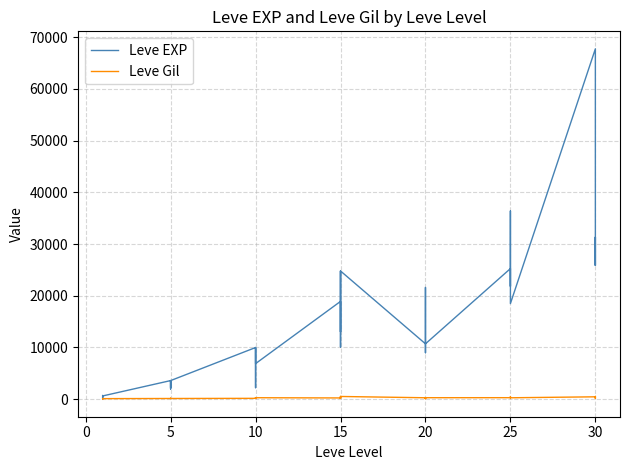

What is the difference between the maximum and minimum values in the Leve Gil series?

427